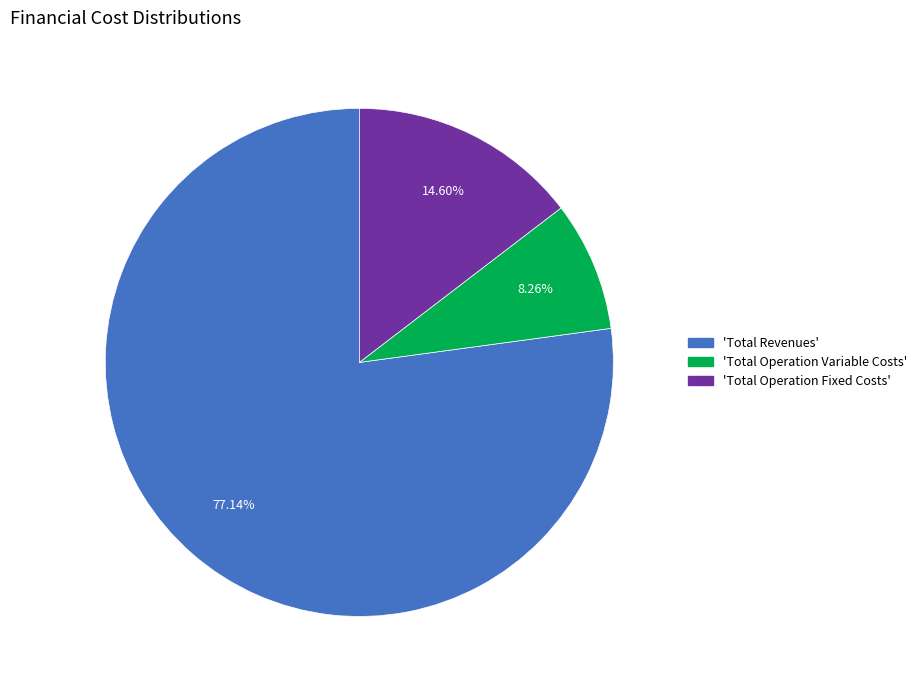

Is there a majority slice in this chart?

Yes